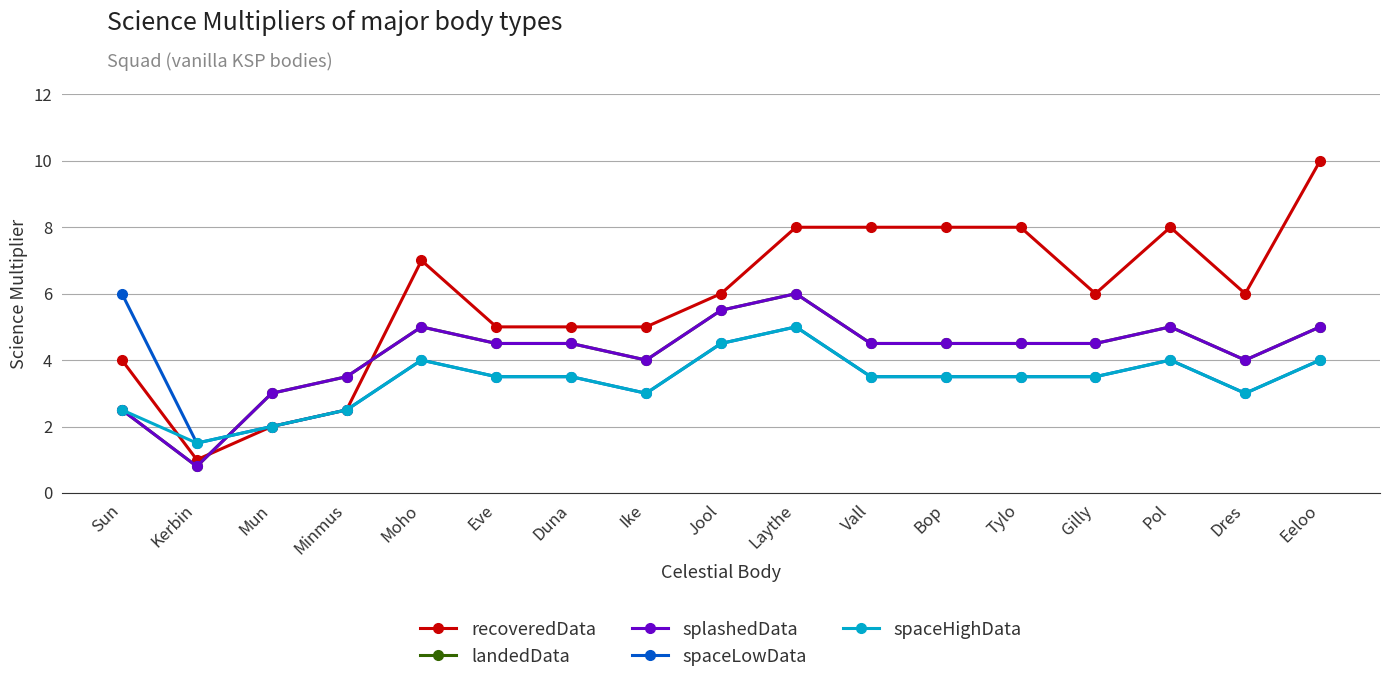

What is the label of the 17th point from the left?

Eeloo